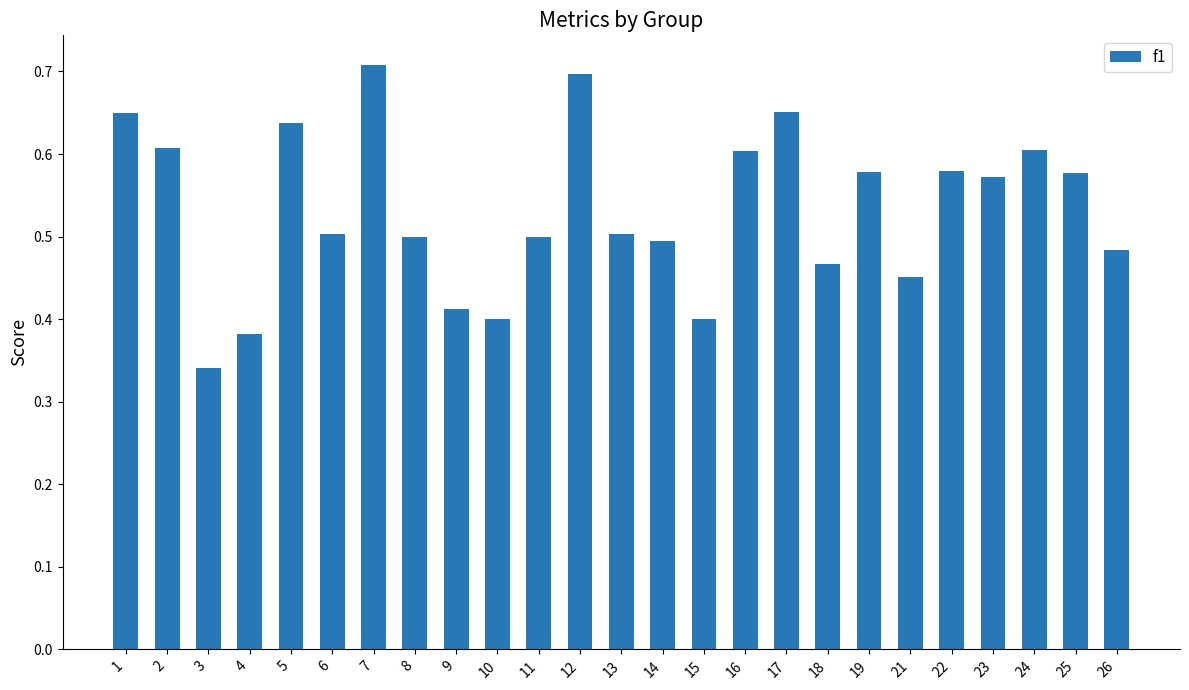

Where is the data nearest to the value 0?

3